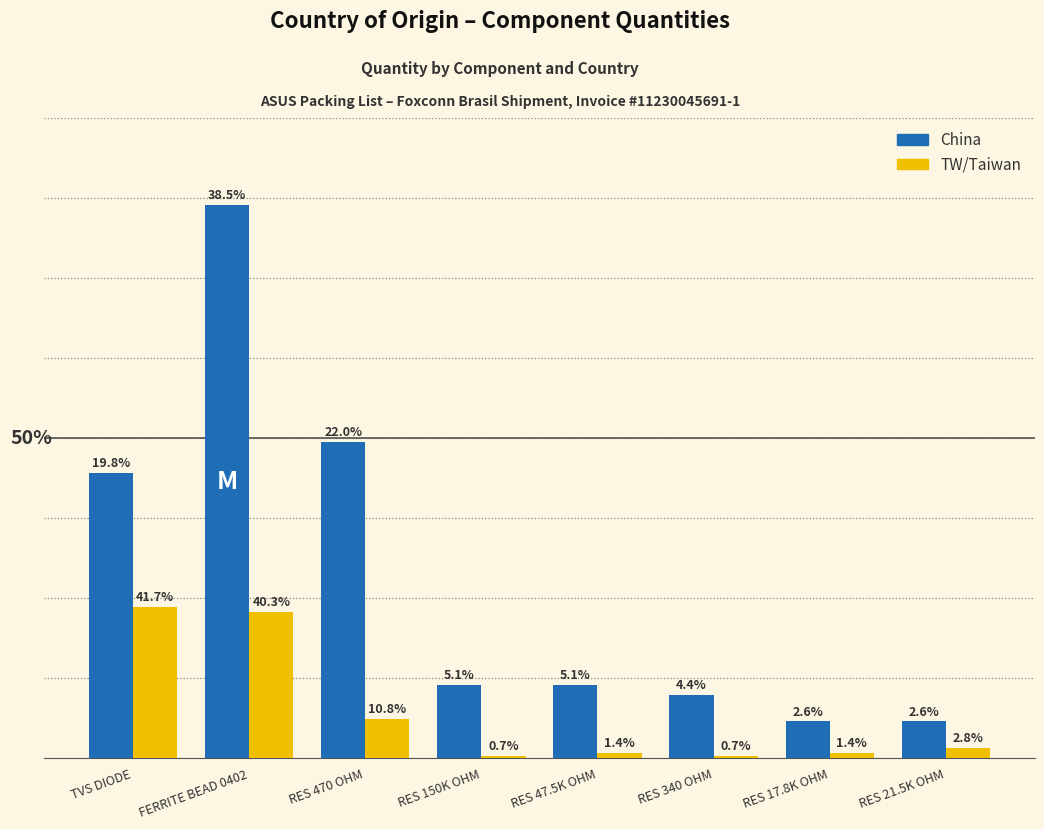

Are the bars grouped side by side (vs. stacked)?

Yes